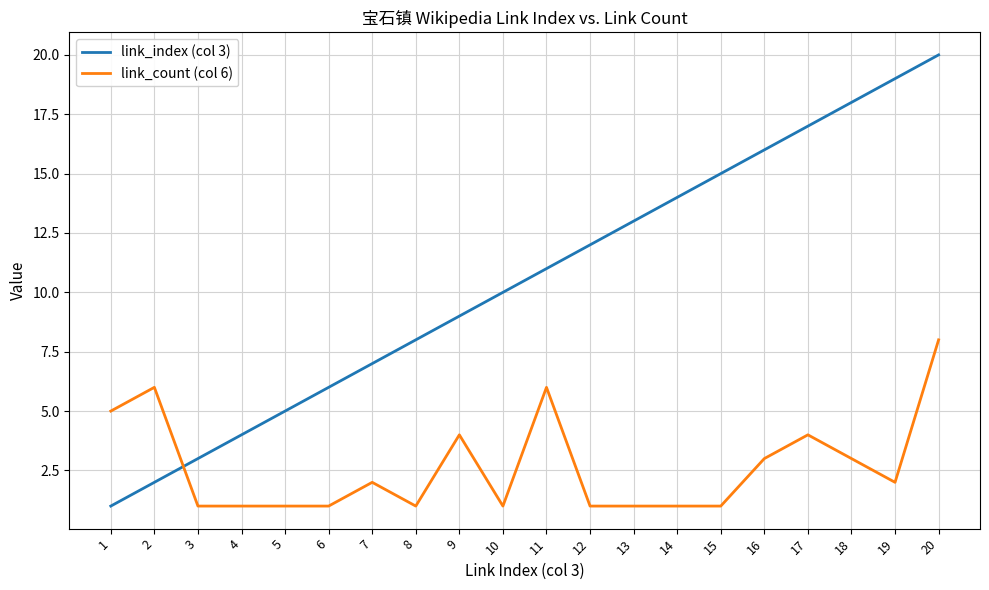

Where do link_index (col 3) and link_count (col 6) first cross each other?

2 and 3